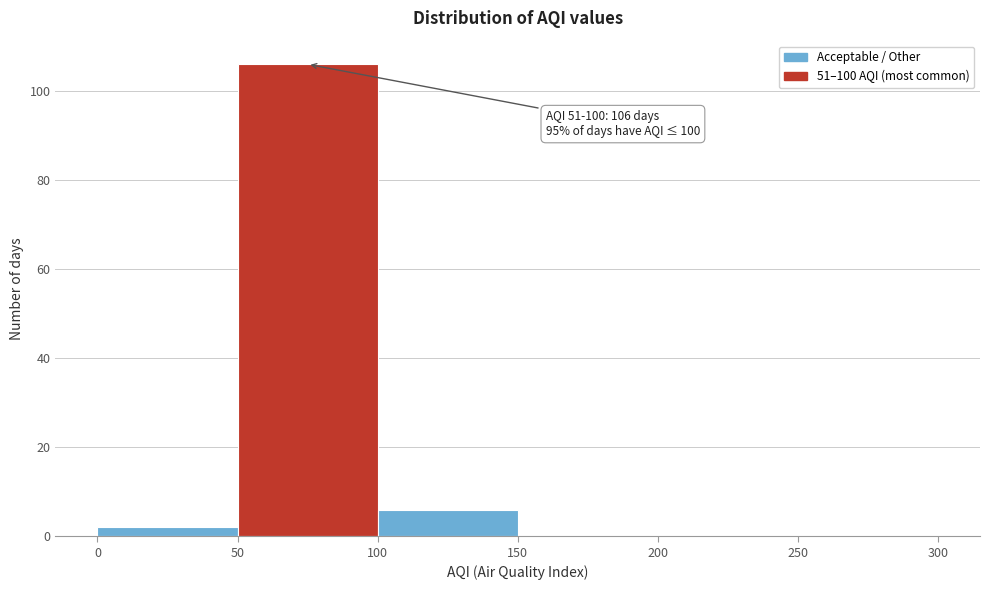

Over which range of the x-axis is the bar tallest?

50 to 100